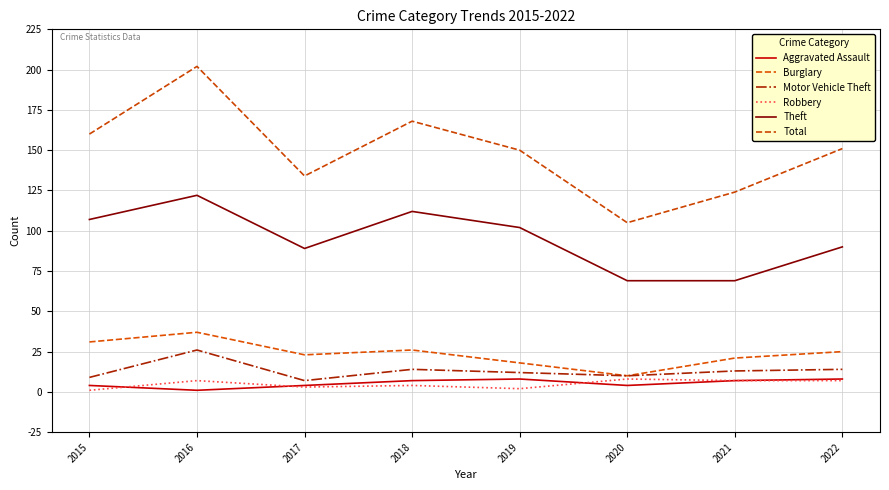

At which label is Burglary closest to 23?

2017